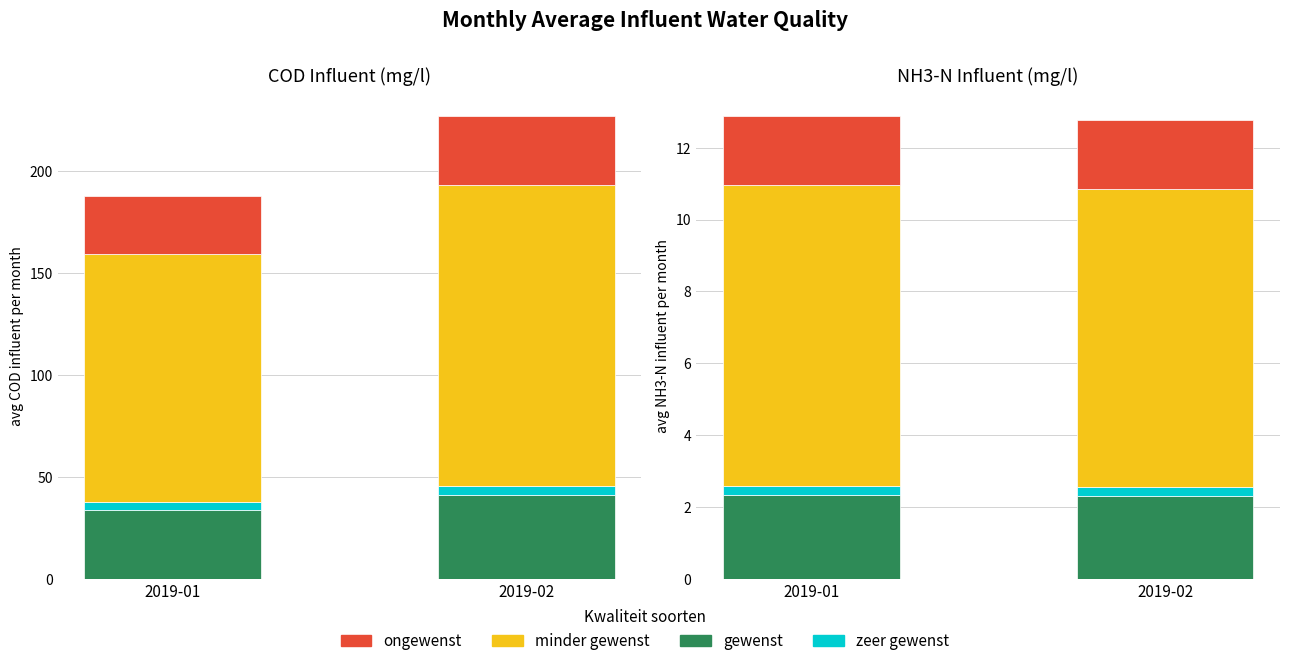

What is the average value of the minder gewenst series?

8.3